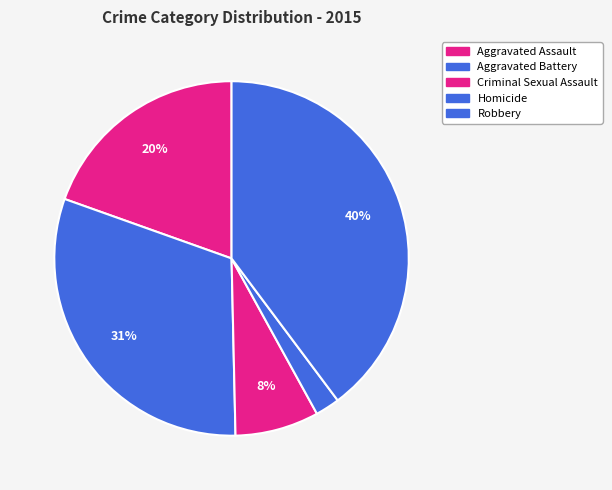

Does Robbery account for over 50% of the chart?

No